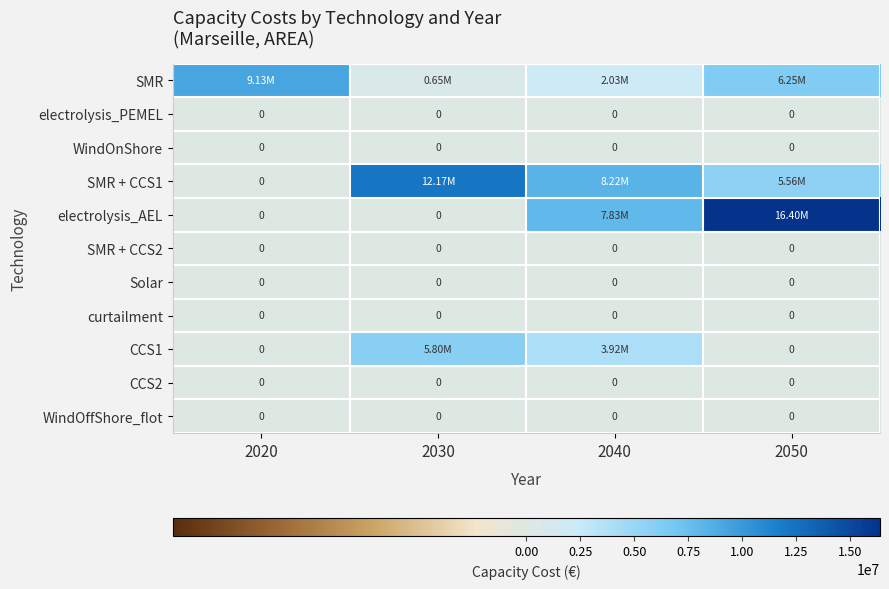

What is the total value across all series at 2030?

18623681.1